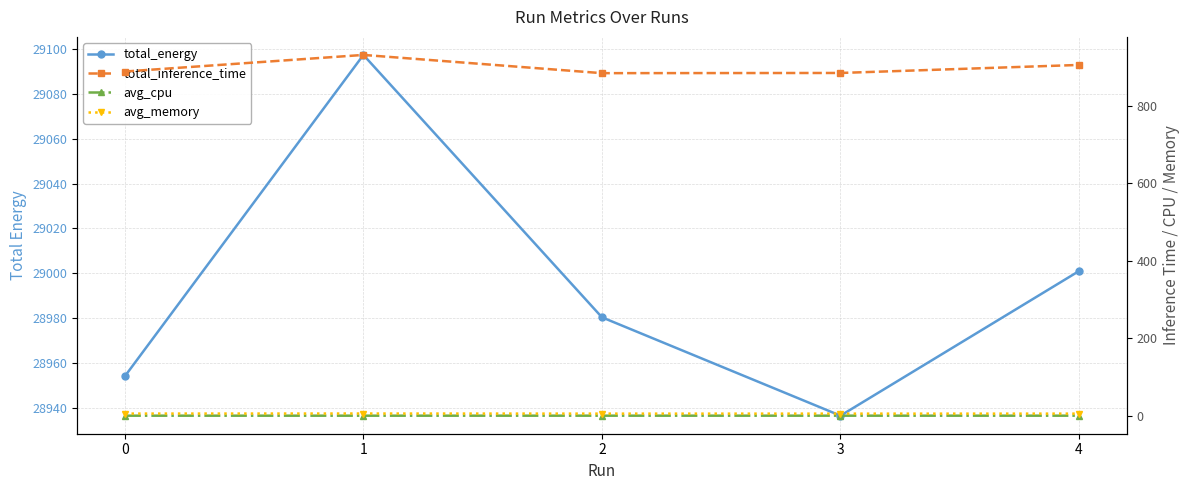

Reading left to right, what are all the values shown in this chart?

total_energy: 28954.0	29097.4	28980.3	28936.5	29001.0
total_inference_time: 888.9	931.8	884.7	885.2	906.0
avg_cpu: 0.4	0.4	0.4	0.4	0.4
avg_memory: 5.8	6.0	5.7	5.6	5.7